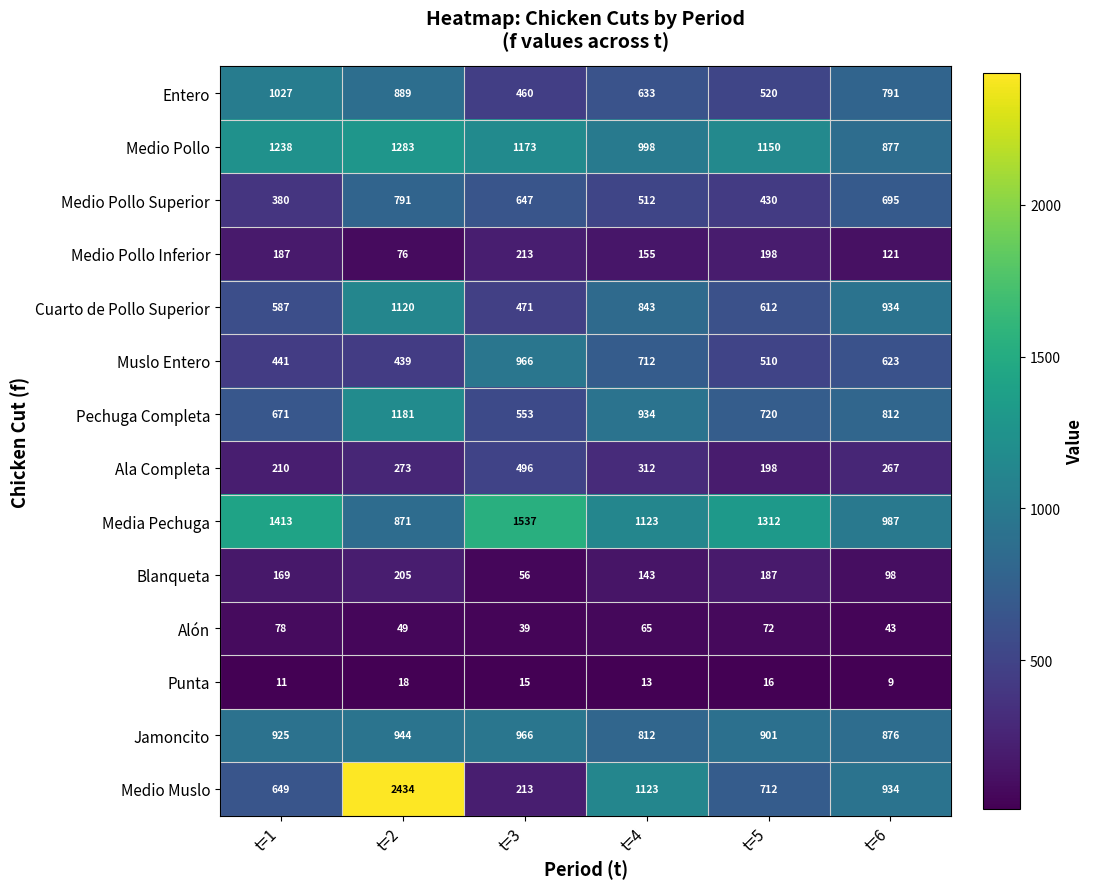

Where is Medio Pollo Inferior nearest to the value 144?

t=4